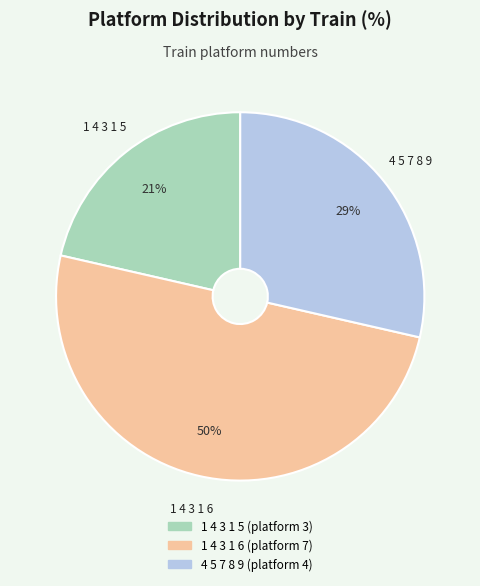

Which slice is the largest?

1 4 3 1 6